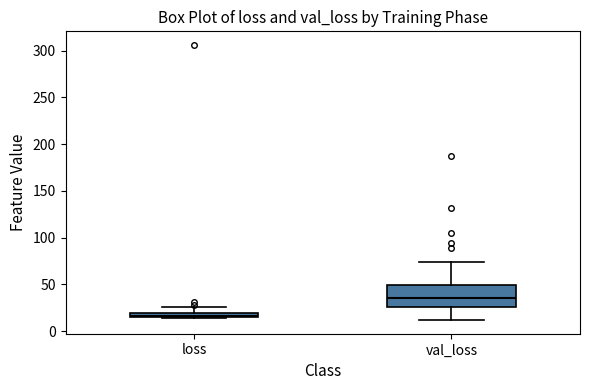

Which box has the highest median line?

val_loss